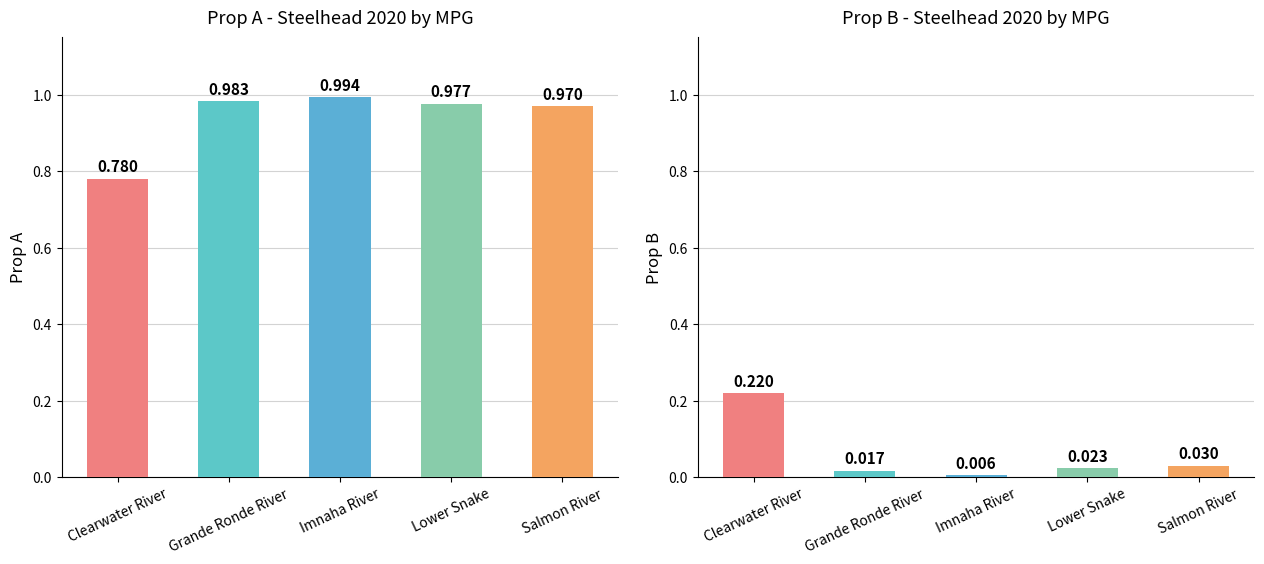

Reading right to left, what are all the values shown in this chart?

Prop A: 1.0	1.0	1.0	1.0	0.8
Prop B: 0.0	0.0	0.0	0.0	0.2